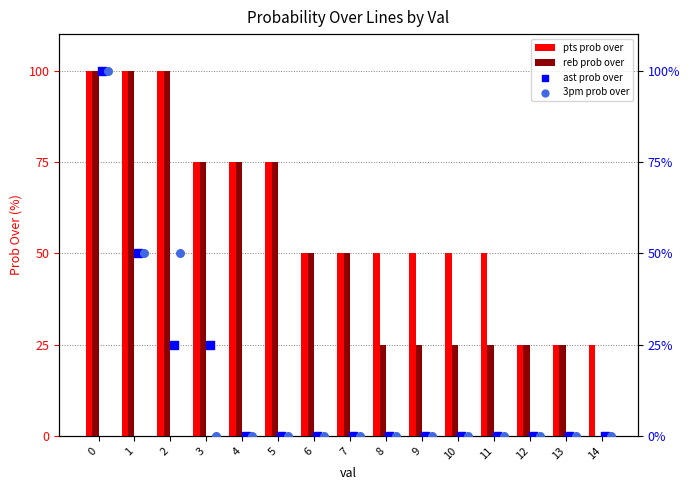

What is the total value across all series at 5?

150